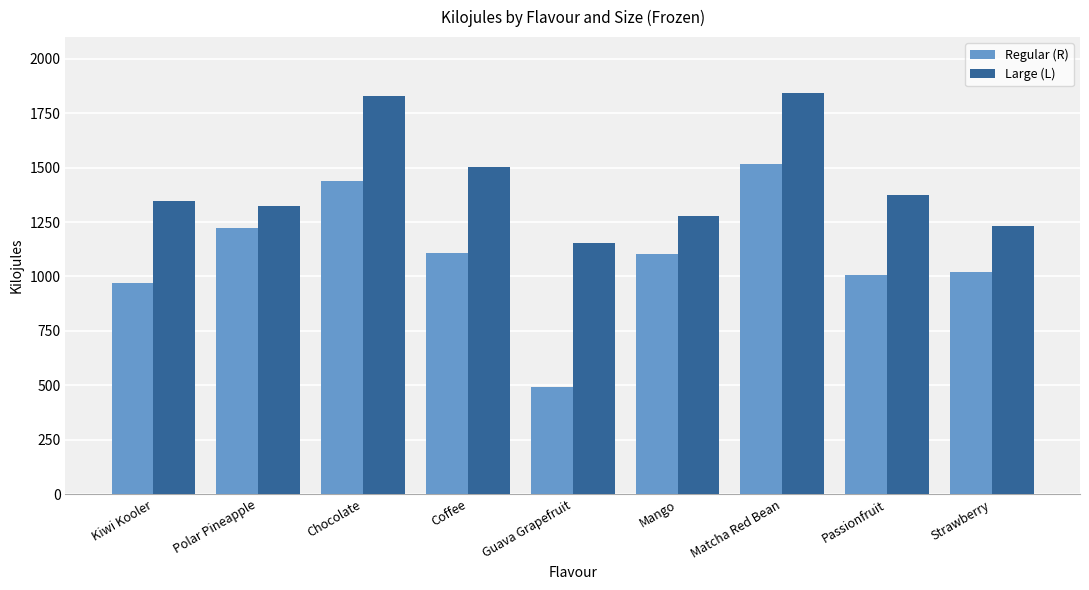

Which category has the lowest value in the Regular (R) series?

Guava Grapefruit